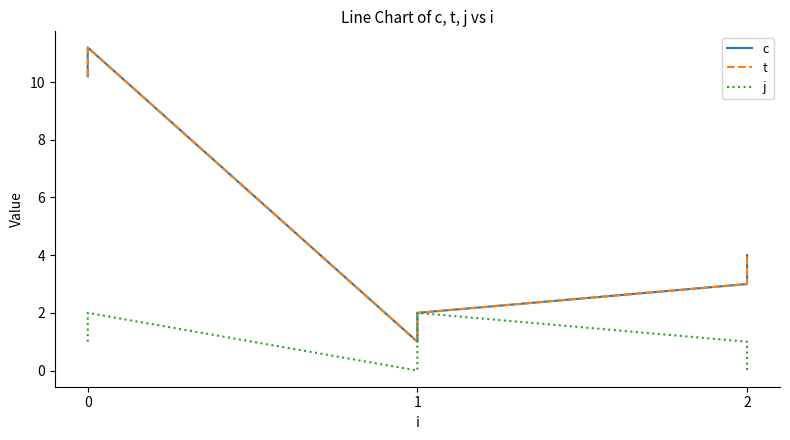

Rank the series by their maximum value, from lowest to highest.

j, c, t